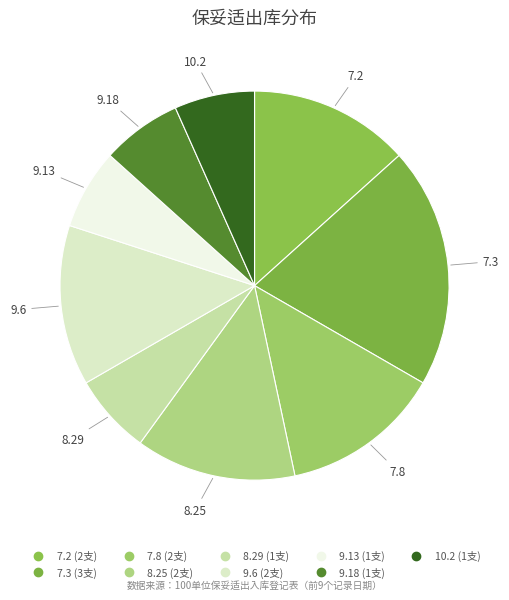

How many slices are in this pie chart?

9